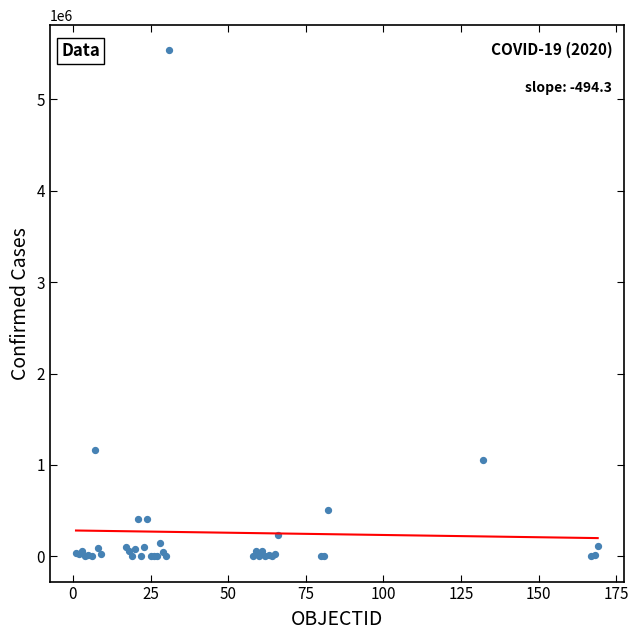

What Y value in the scatter plot is closest to 2767866?

1166924